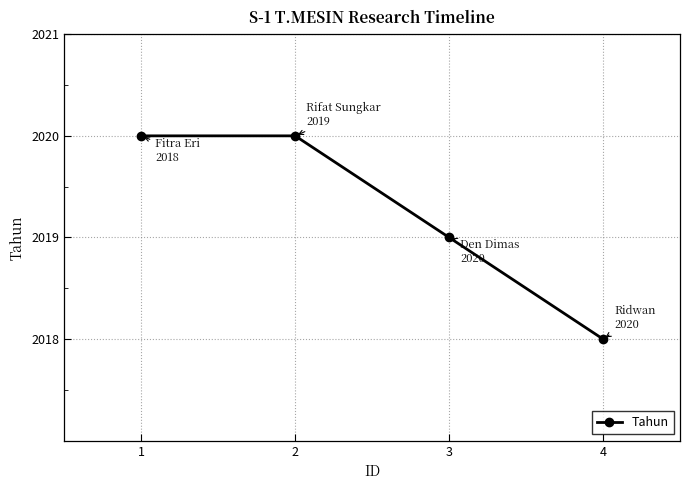

Reading left to right, transcribe all the data shown in this chart.

1=2020	2=2020	3=2019	4=2018